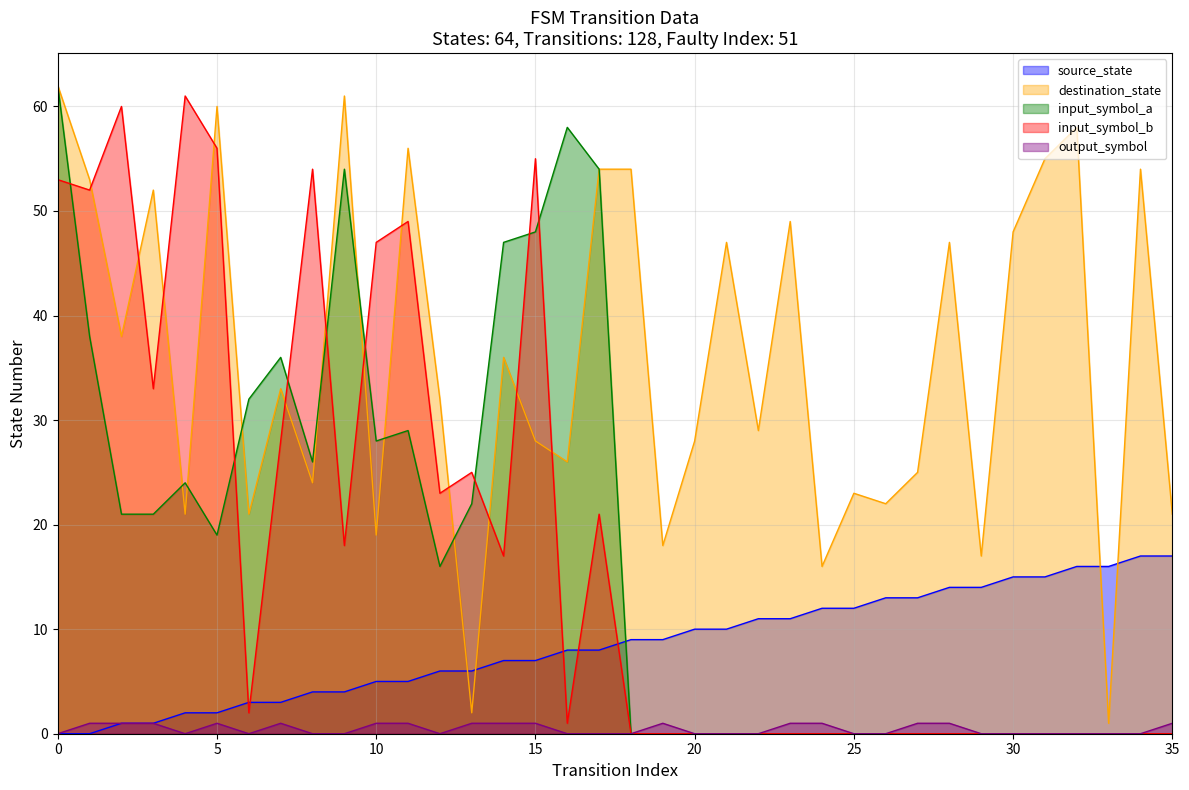

True or false: destination_state has more than 1 interior local peaks.

True